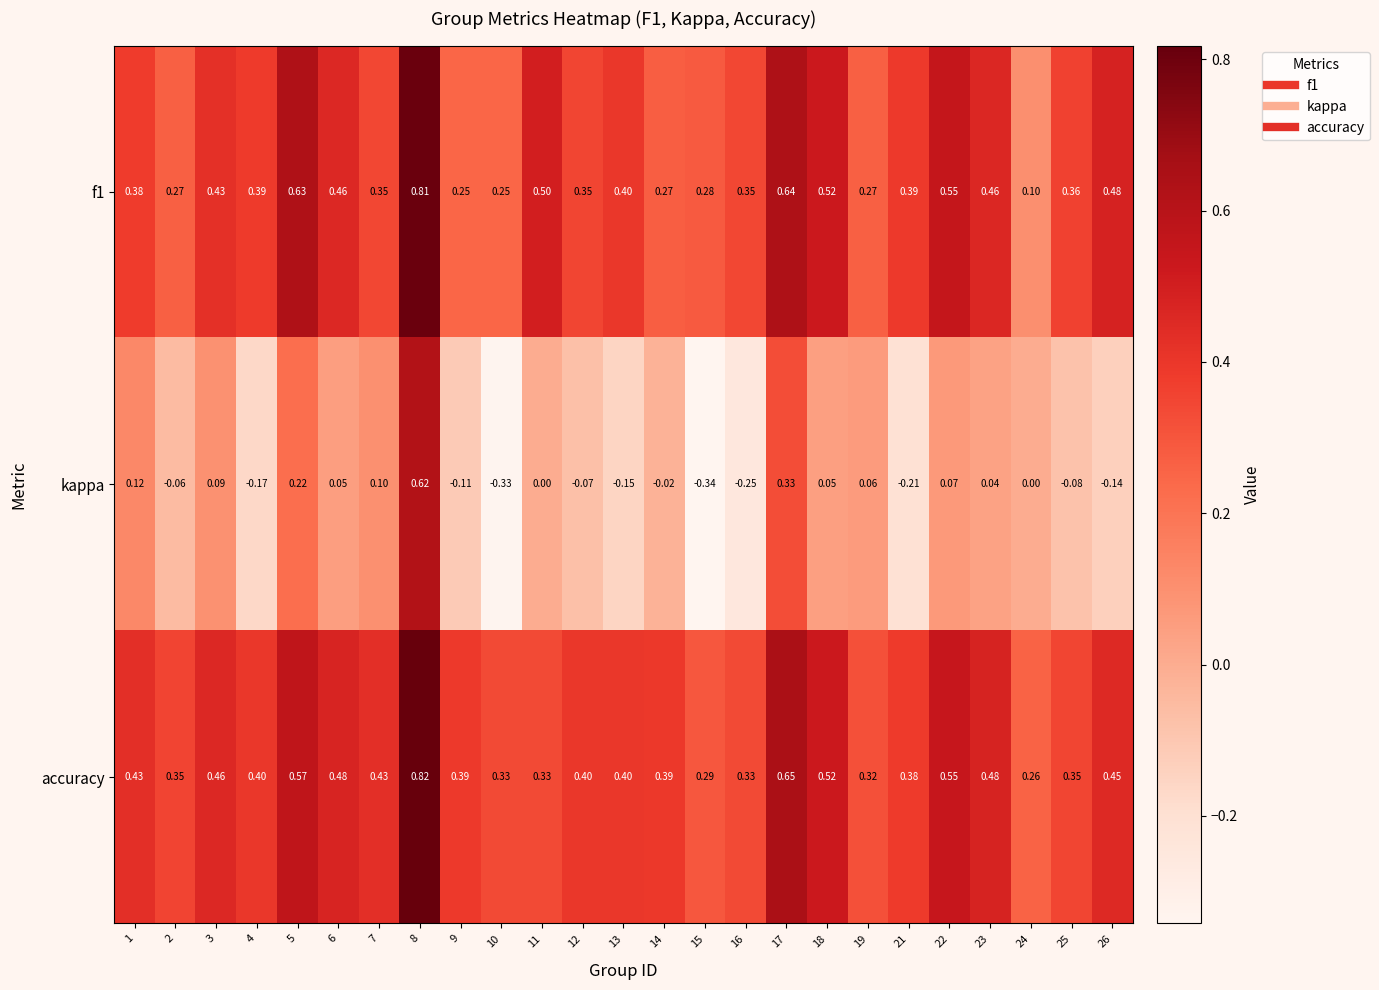

Is the value of kappa at 16 greater than the value of accuracy at 19?

No